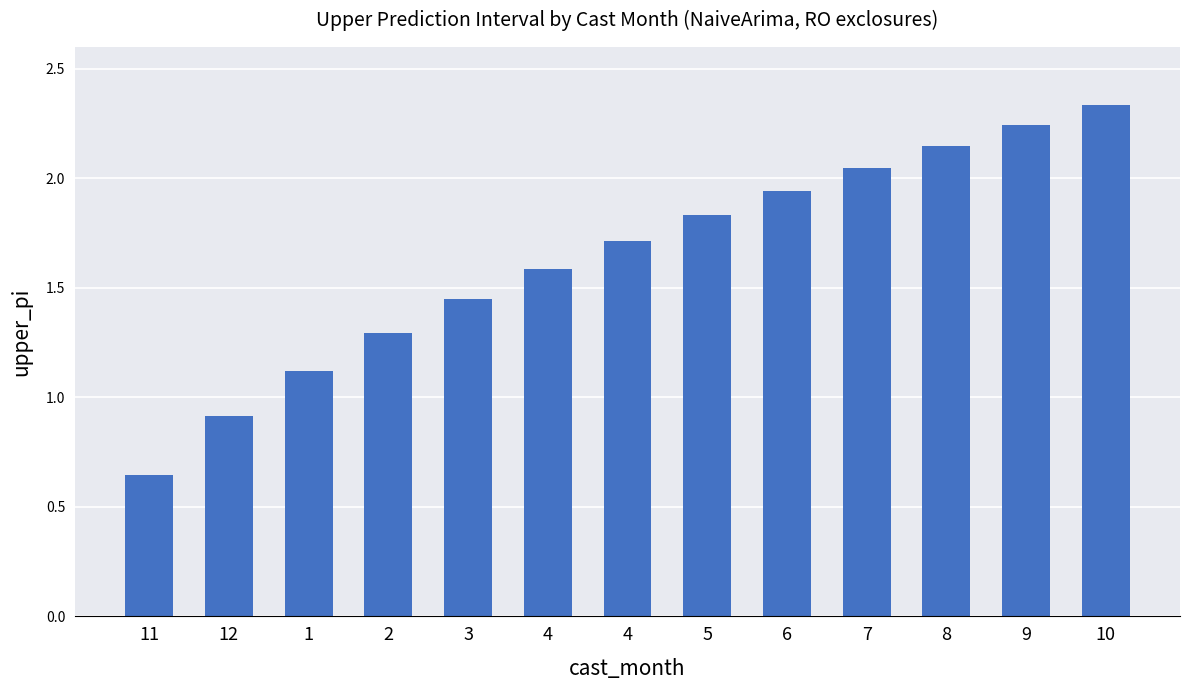

What is the label of the 2nd bar from the right?

9